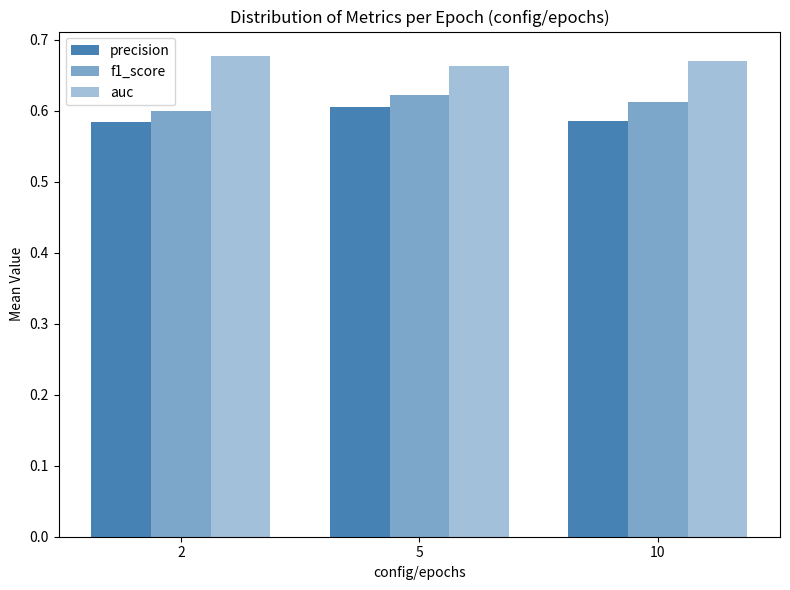

Are the bars grouped side by side (vs. stacked)?

Yes